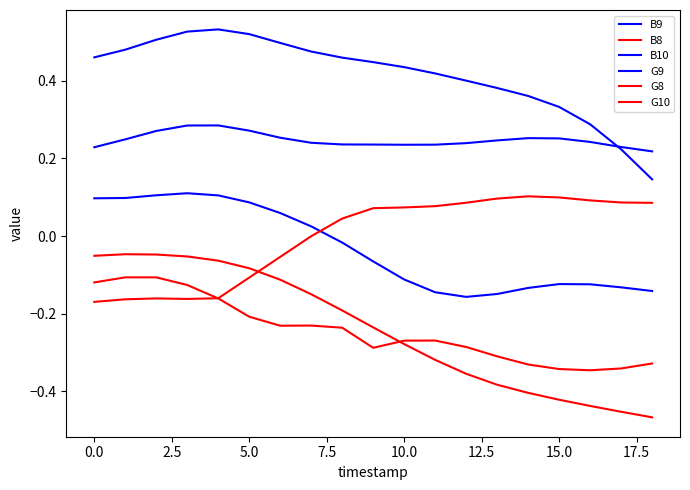

Count the B9 values in the range 0 to 1.

19